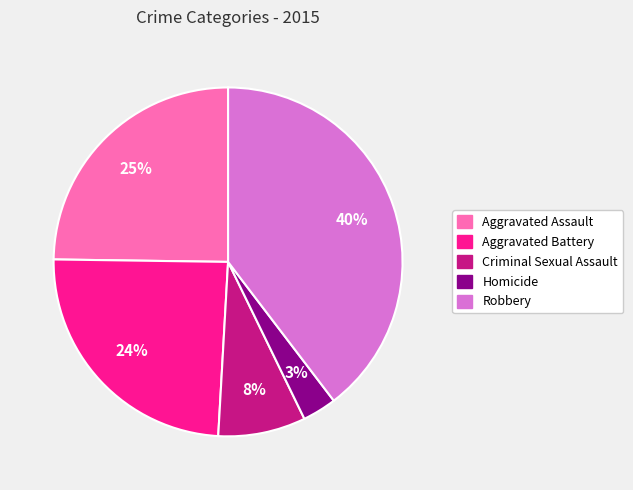

To the nearest percent, what is the combined percentage of Aggravated Battery and Robbery?

64%